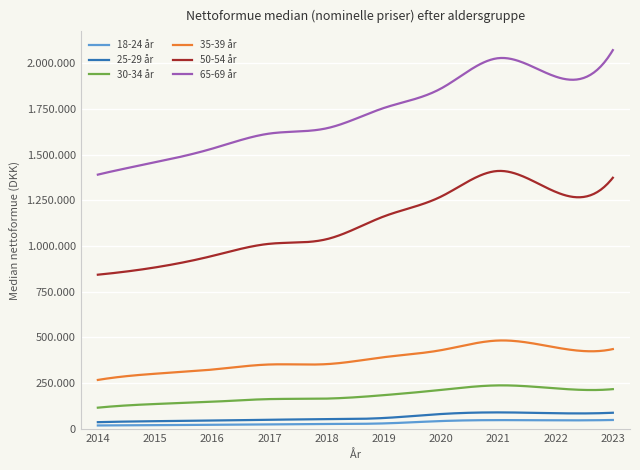

What are all the series names shown in the legend?

18-24 år, 25-29 år, 30-34 år, 35-39 år, 50-54 år, 65-69 år